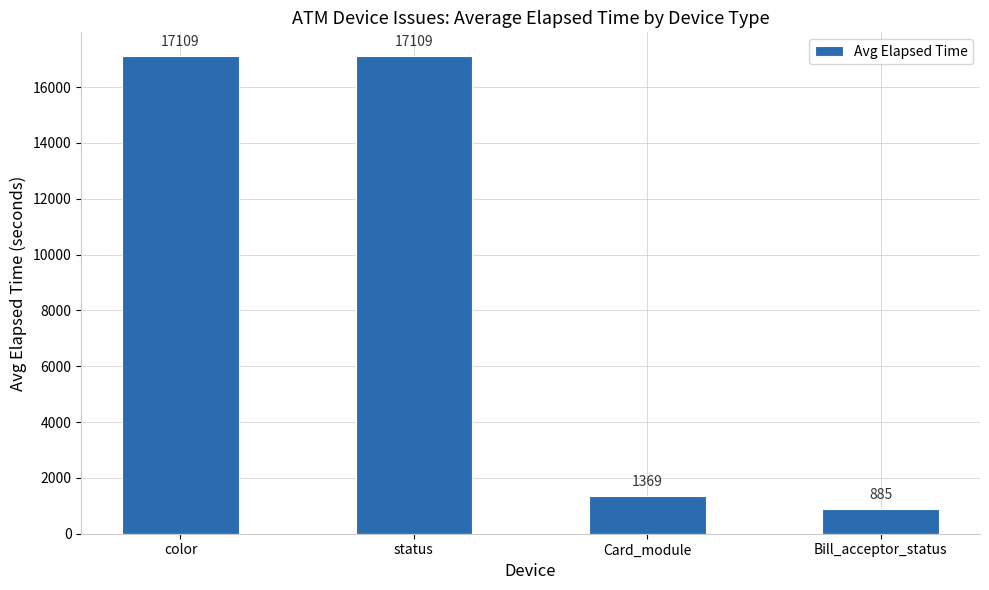

Does the chart contain stacked bars?

No